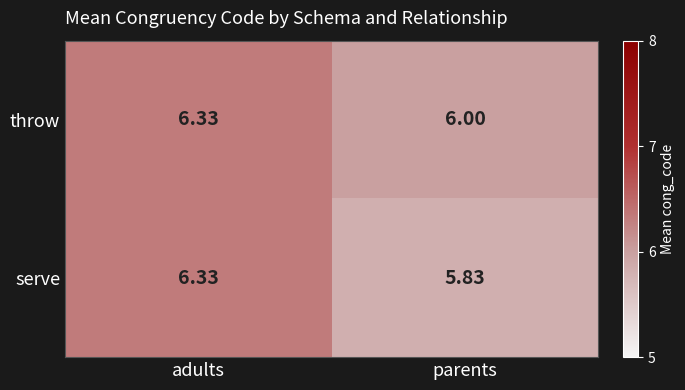

Between adults and parents, which series saw the biggest shift?

serve